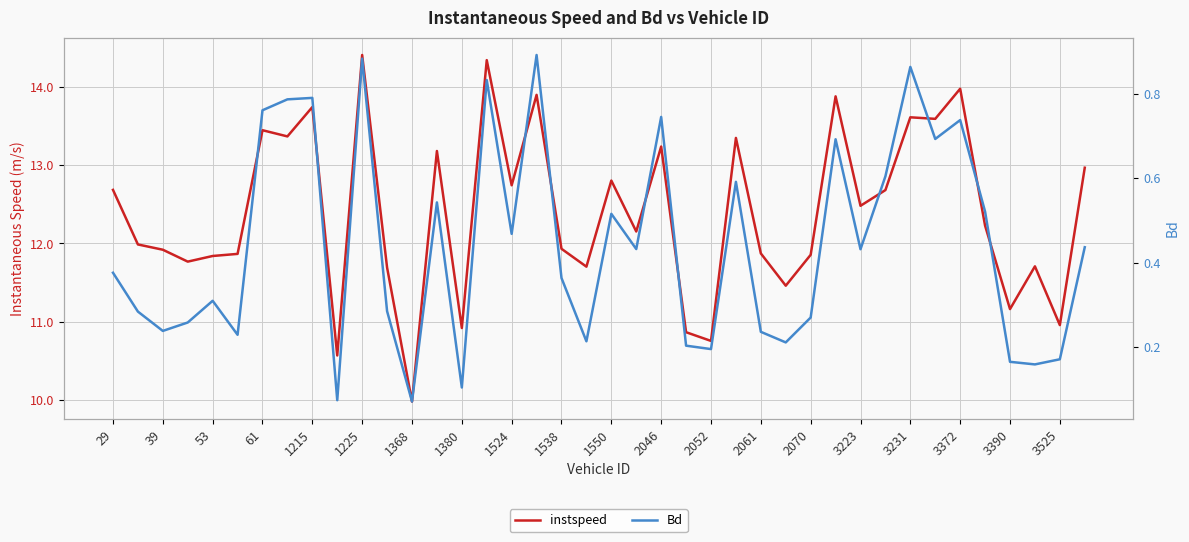

What is the maximum value shown in the chart?

14.4